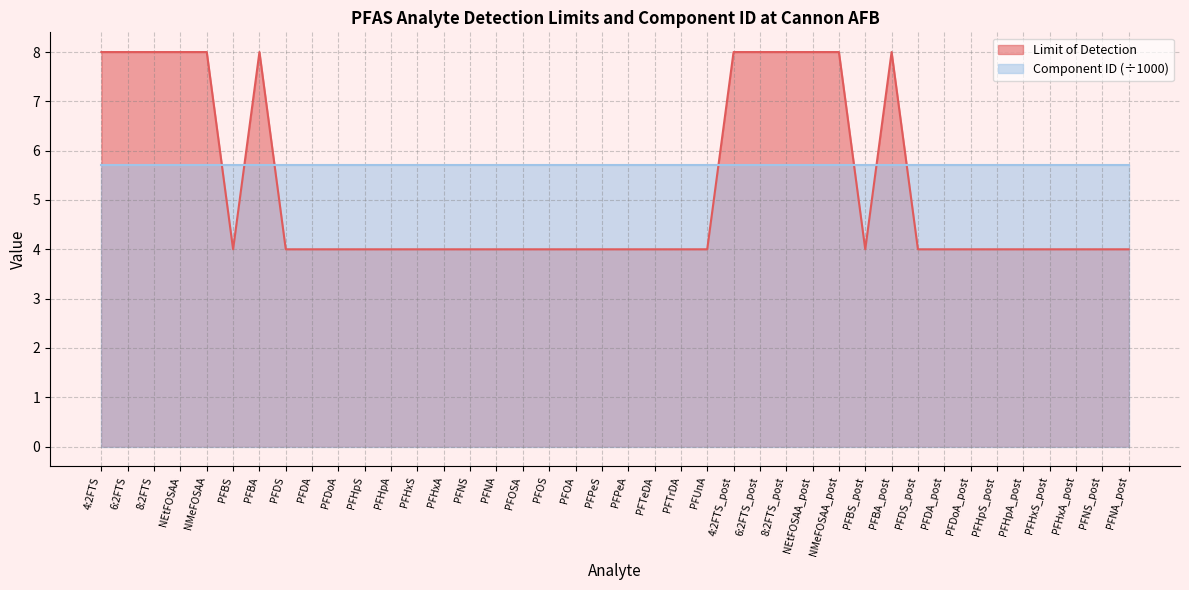

Does the chart display data point markers on the line(s)?

No